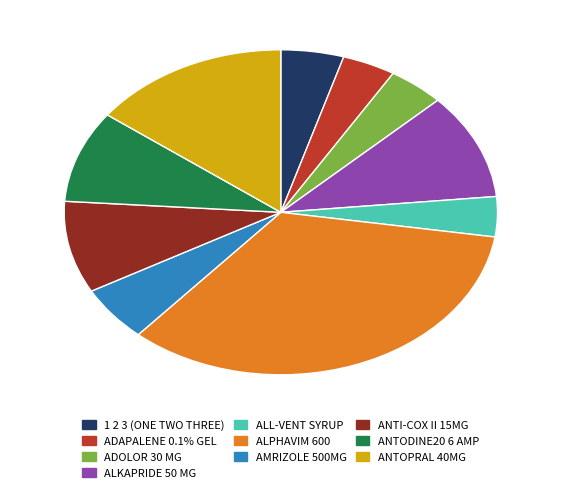

Between ANTOPRAL 40MG and AMRIZOLE 500MG, which is larger?

ANTOPRAL 40MG